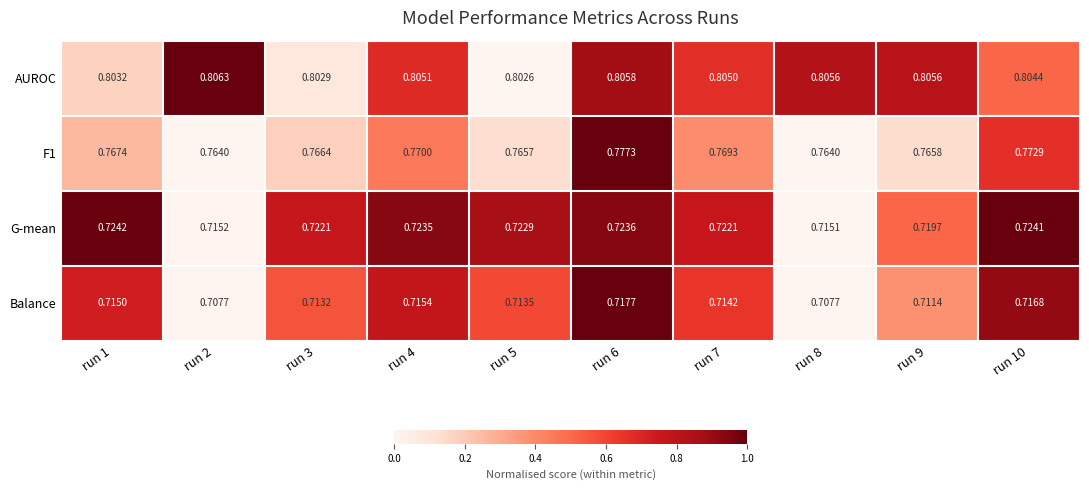

Is the value of F1 at run 1 greater than the value of G-mean at run 8?

Yes